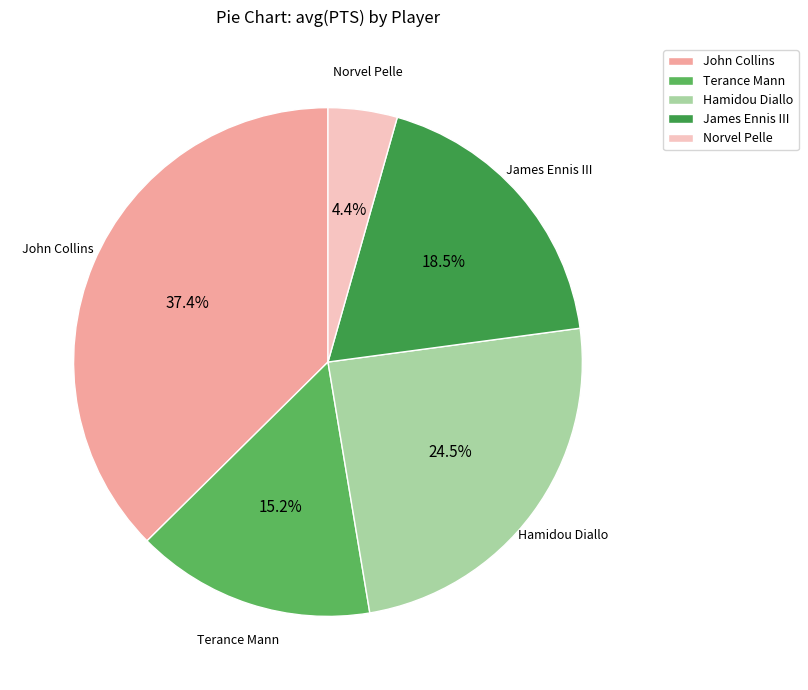

How many slices are in this pie chart?

5